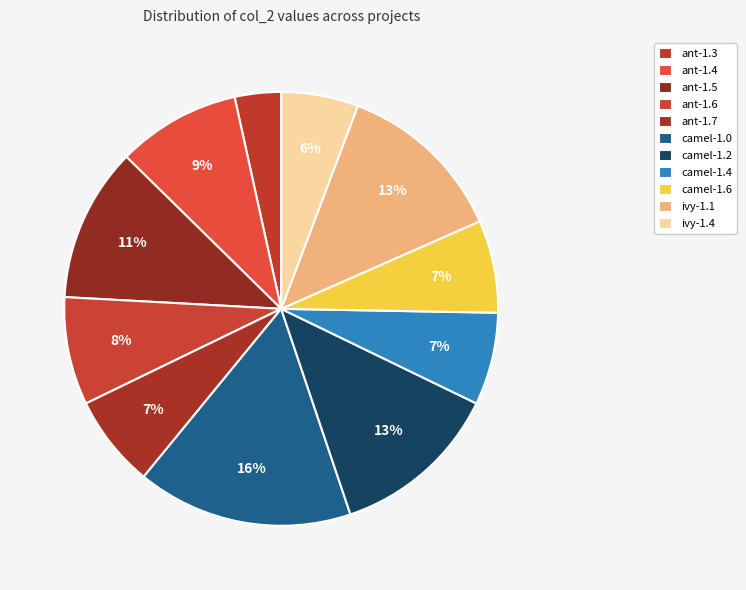

The camel-1.4 slice represents 7% of the pie. True or false?

True